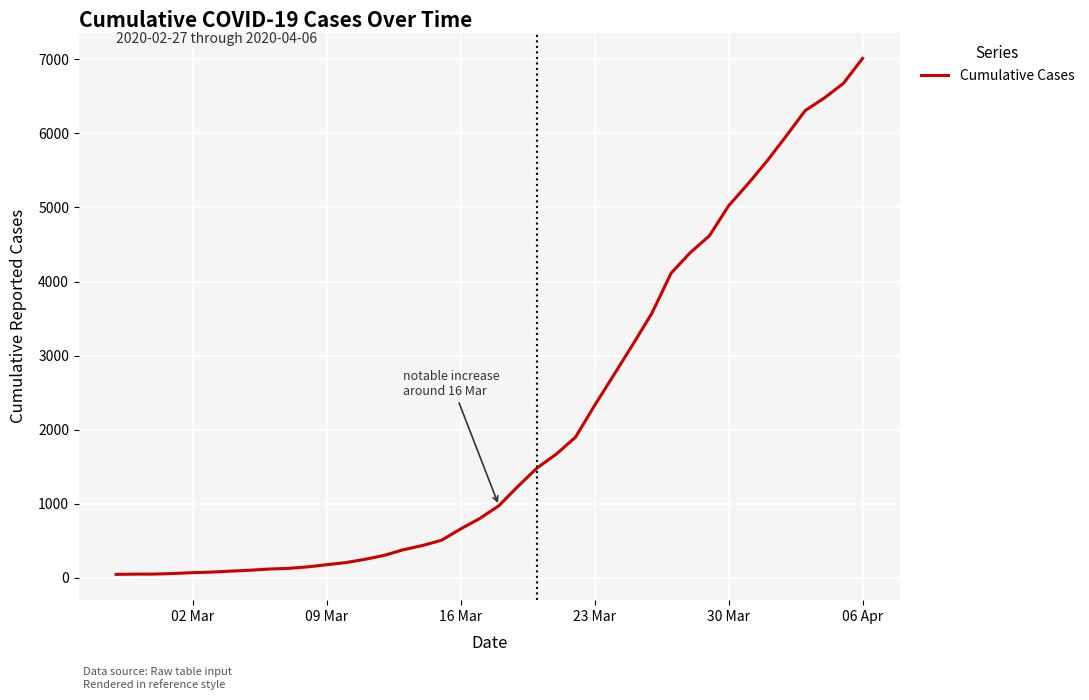

What is the difference between the maximum and minimum values?

6963